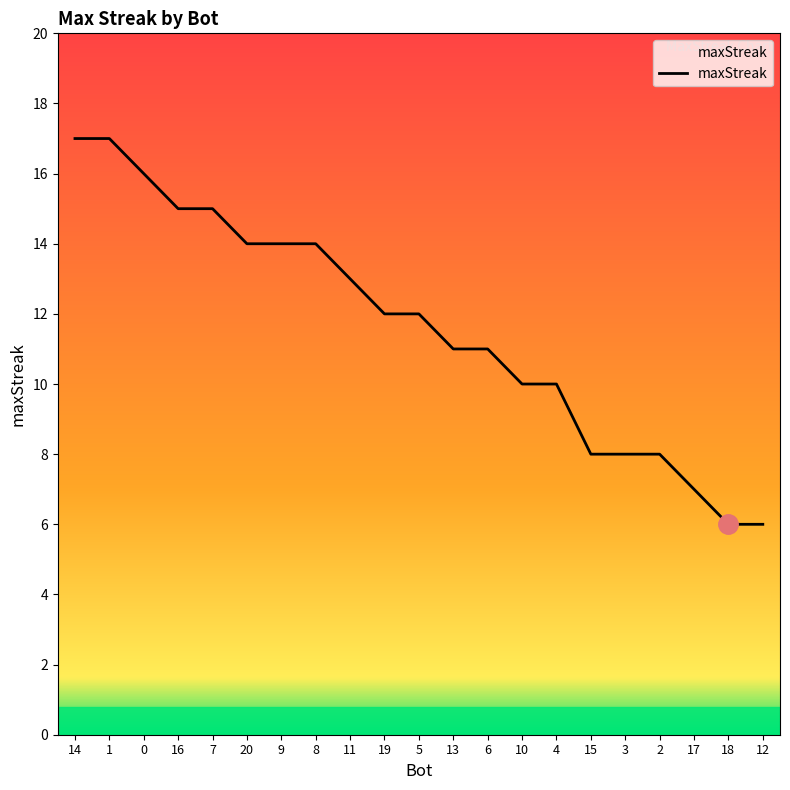

What is the difference between the second highest and second lowest values?

11